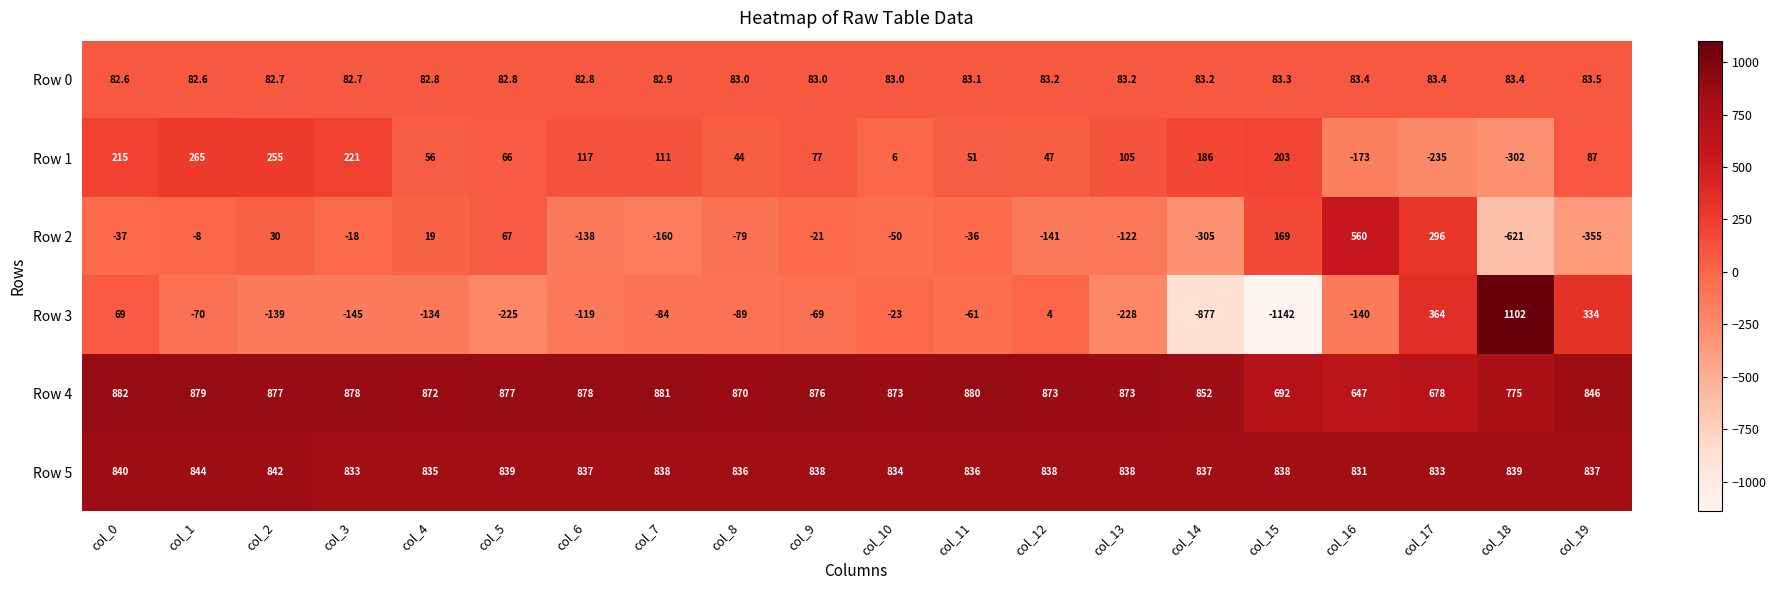

Which label corresponds to the largest value in the chart?

col_18